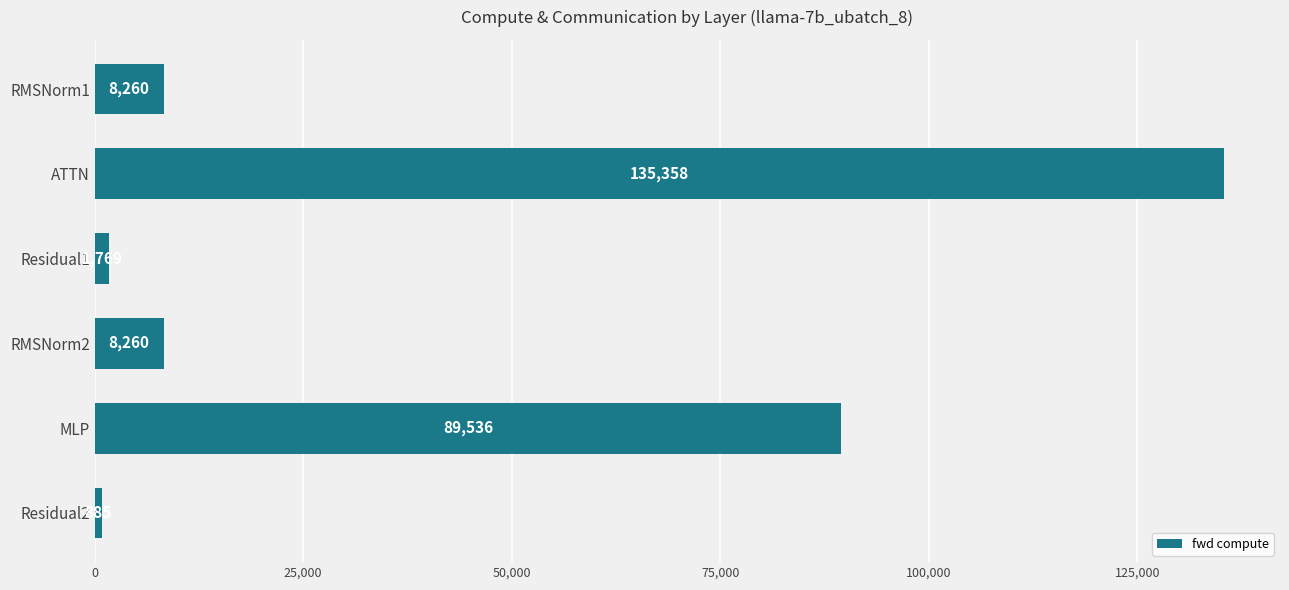

At which category does the chart reach its peak across all series?

ATTN